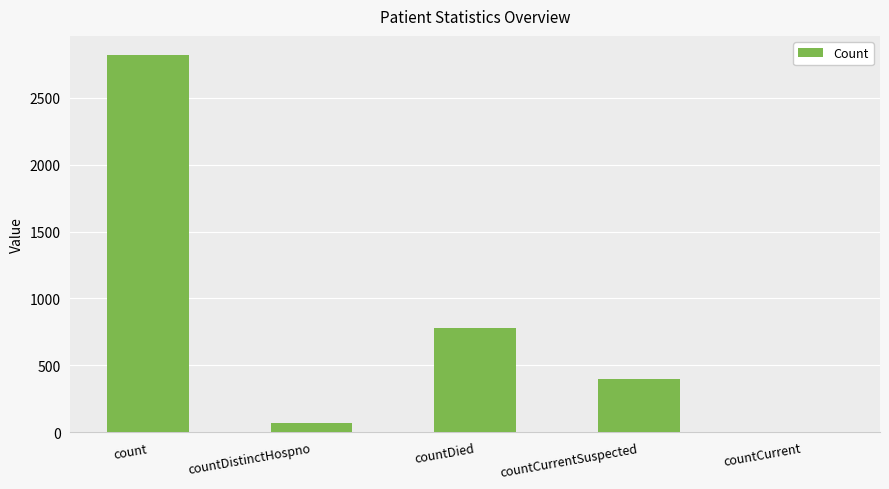

True or false: the data shows 777 at countDied.

True